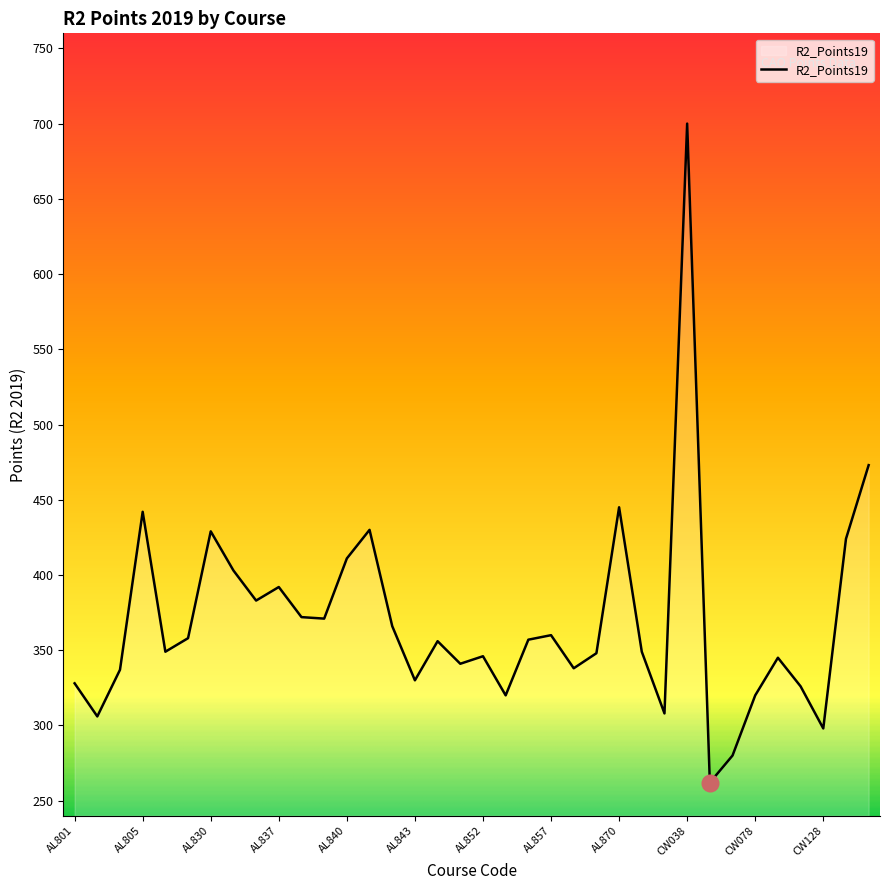

What is the smallest value displayed?

262